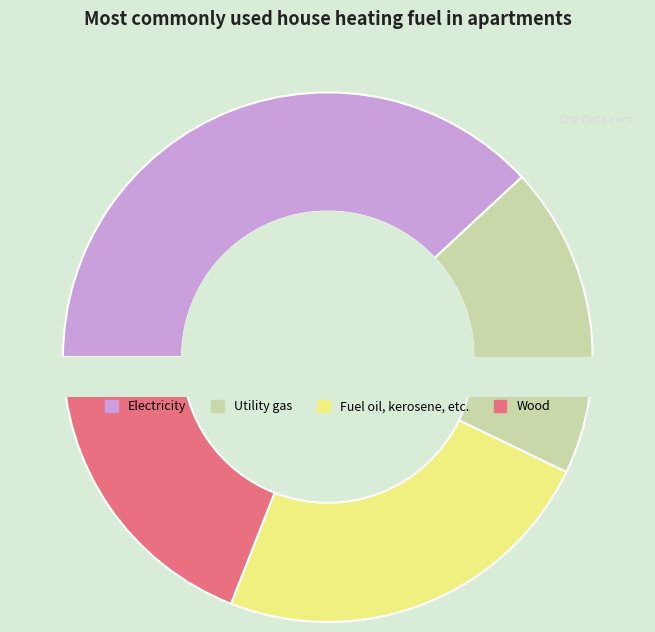

To the nearest percent, what percentage of the pie is 9?

9%